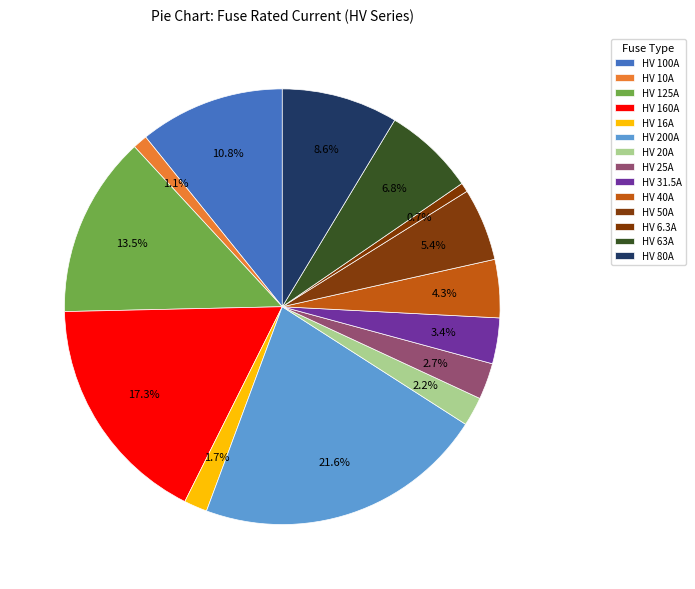

Is HV 16A the majority of the pie?

No